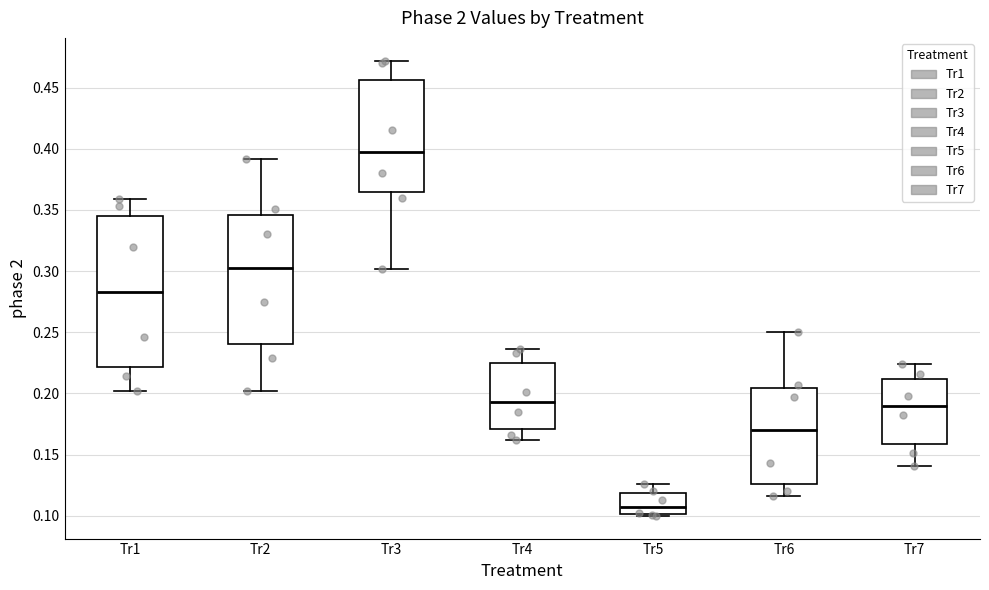

Which box is the tallest, from its lower edge to its upper edge?

Tr1